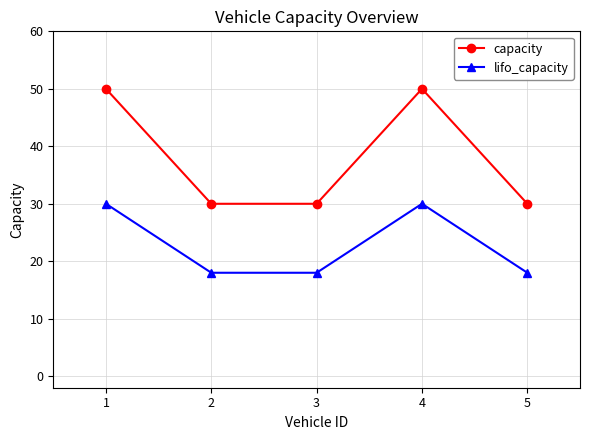

The lifo_capacity series shows 48 at 4. True or false?

False